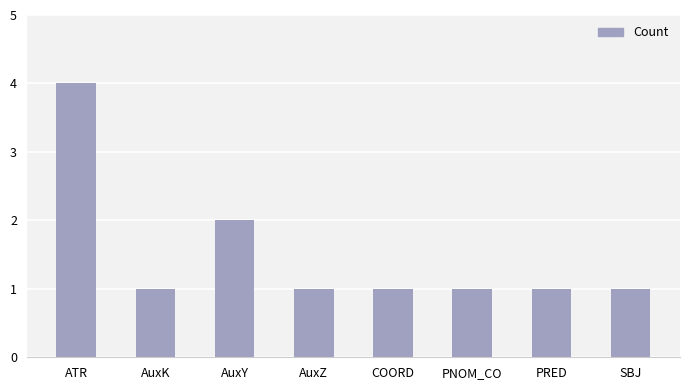

What is the label of the 2nd bar from the left?

AuxK